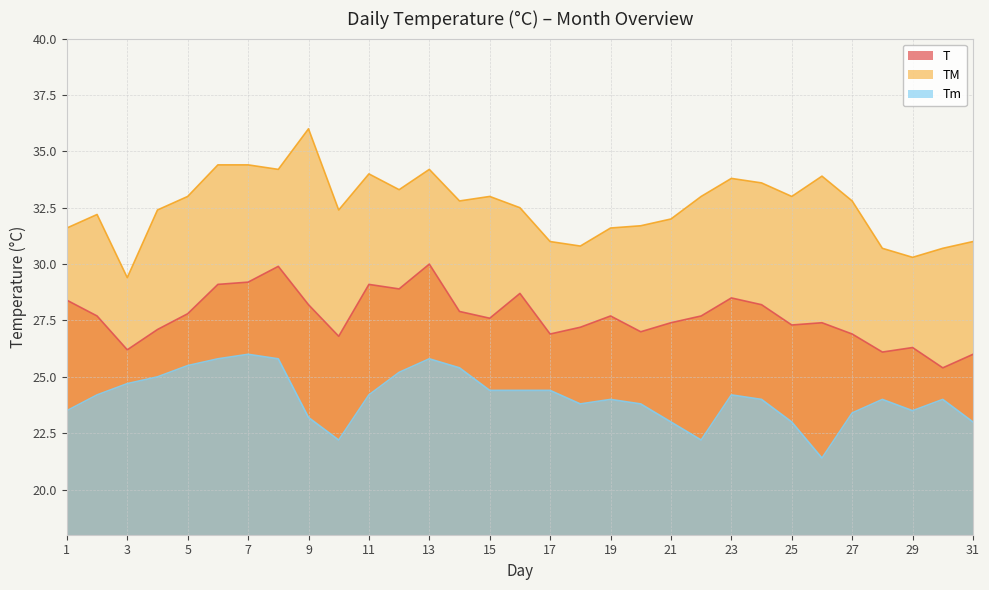

What are all the series names shown in the legend?

T, TM, Tm